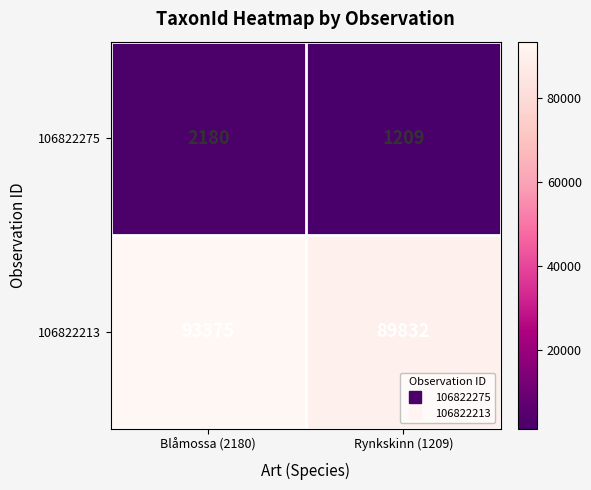

Reading right to left, transcribe all the data shown in this chart.

106822275: 1209	2180
106822213: 89832	93375